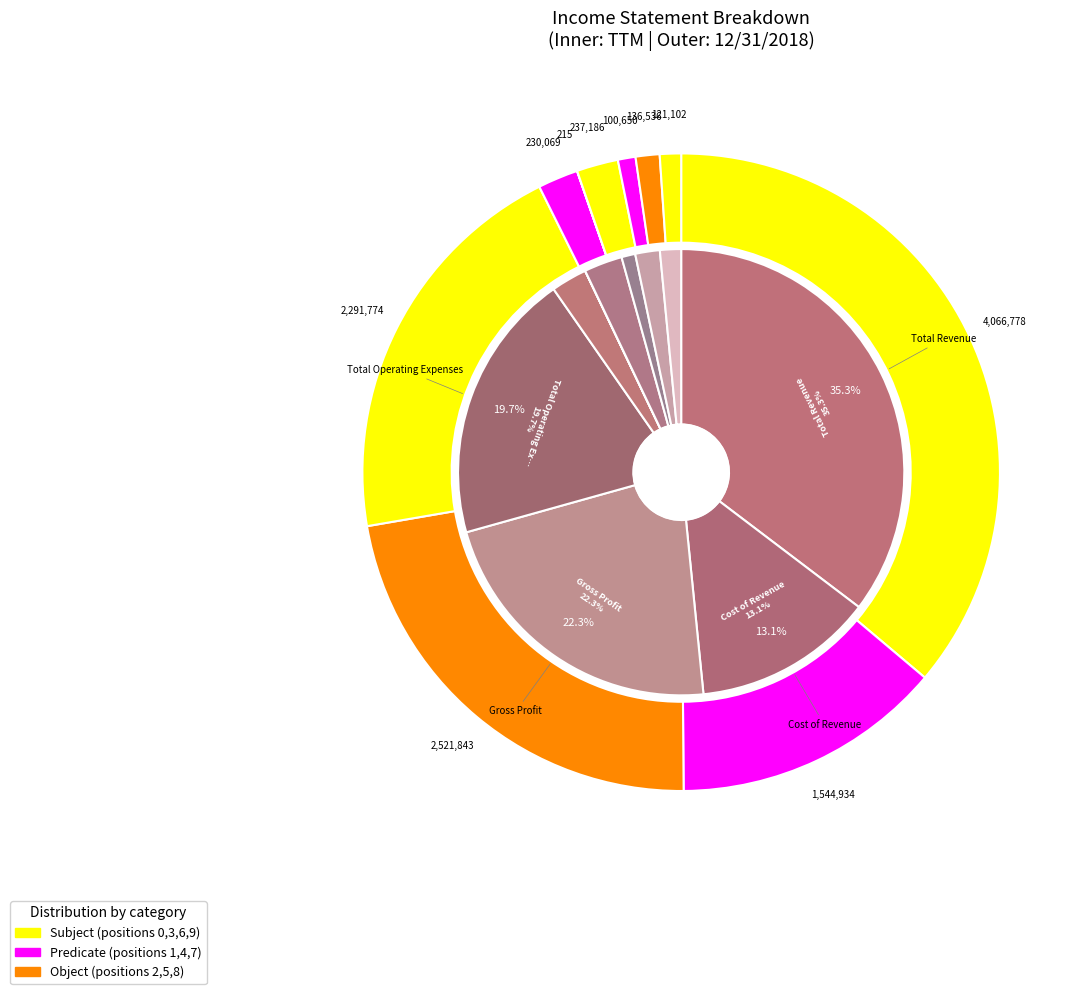

To the nearest percent, what is the average slice percentage?

10%